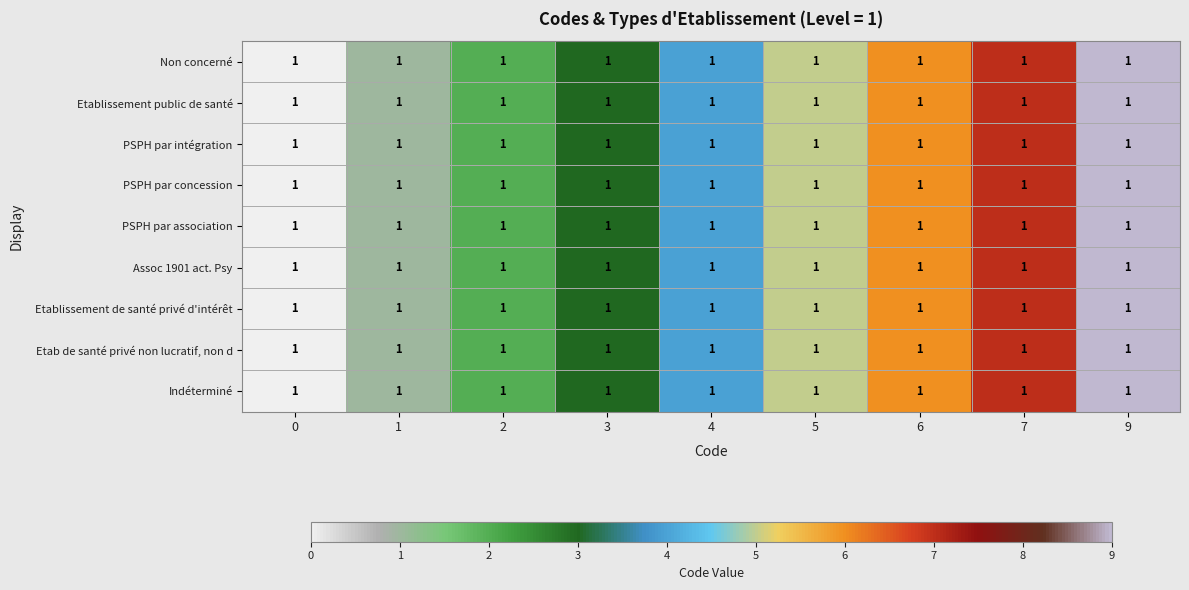

Where is Etab de santé privé non lucratif, non d nearest to the value 4?

4